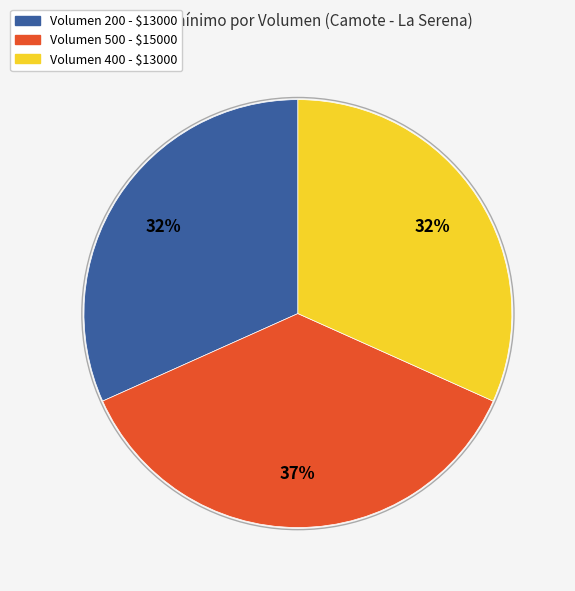

To the nearest percent, what is the average slice percentage?

33%